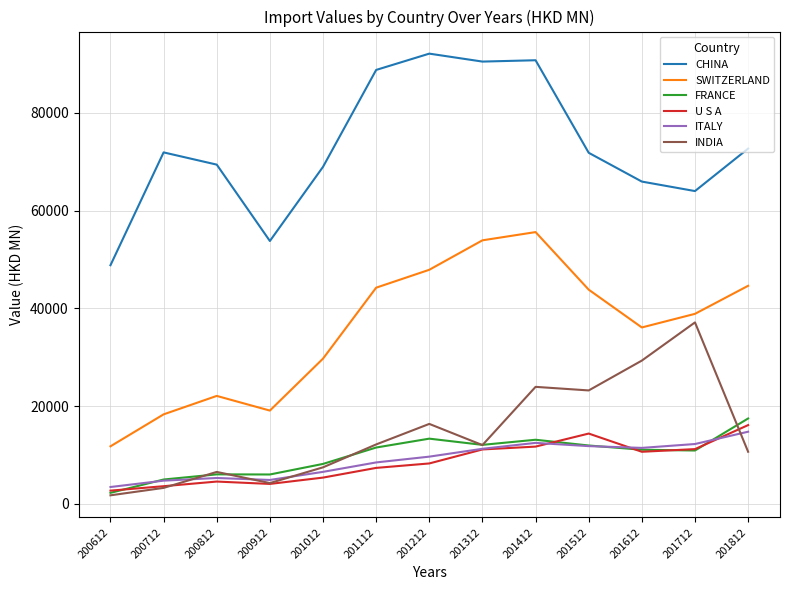

How many values in the ITALY series exceed 9664?

7